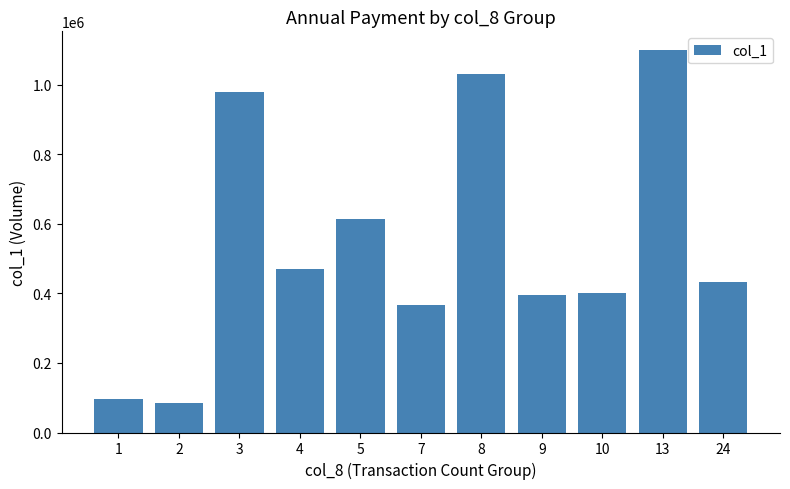

The value at 3 is 309683. True or false?

False